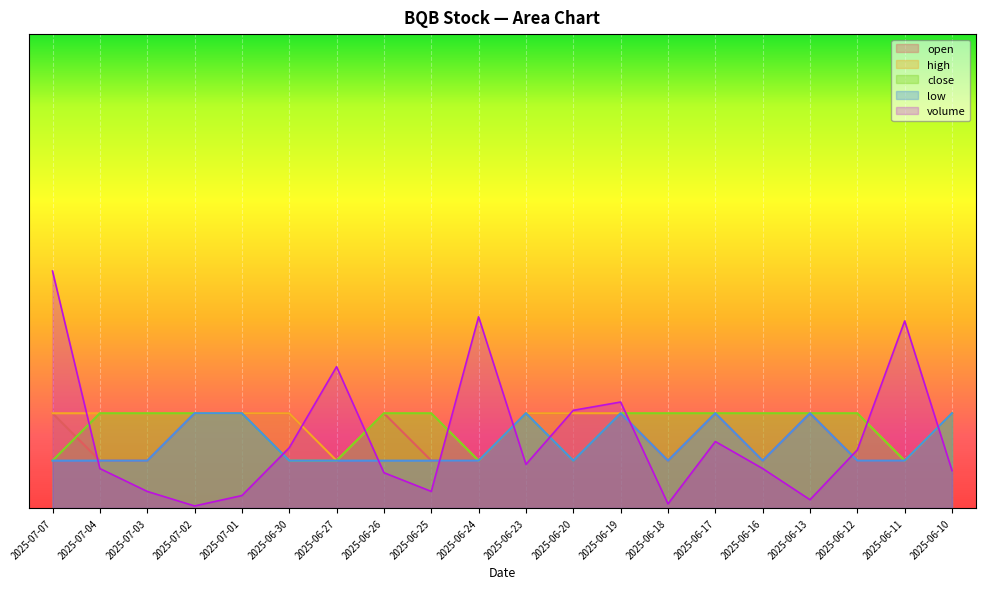

In close, how many points are higher than both neighbors (excluding endpoints)?

1